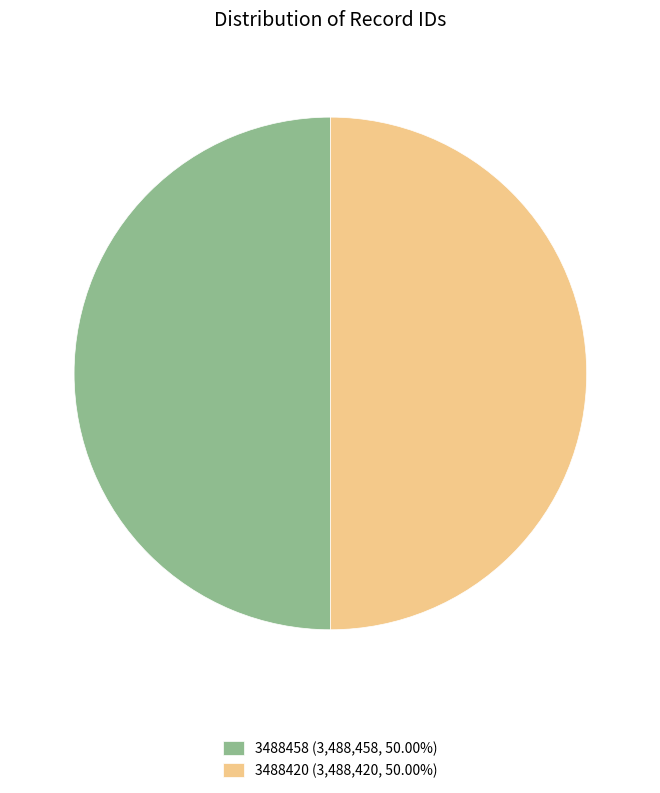

Combined, do 3488458 (3,488,458, 50.00%) and 3488420 (3,488,420, 50.00%) account for over 50%?

Yes